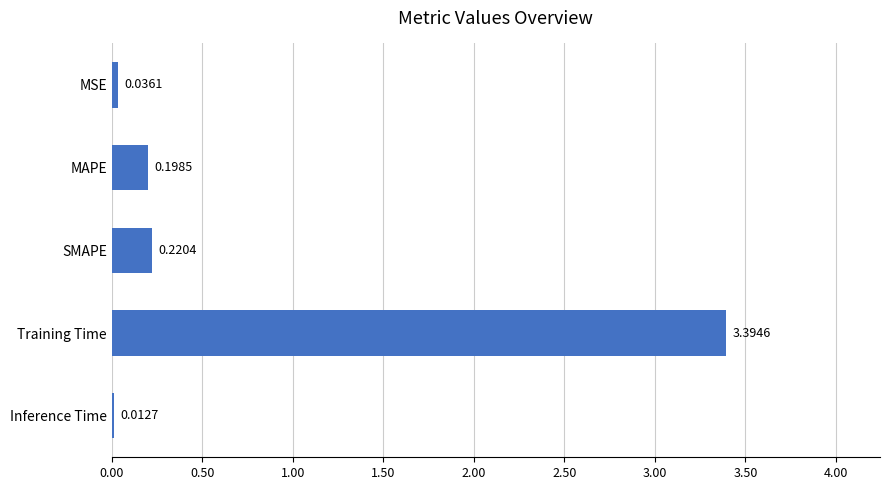

What is the sum of the values at MAPE and Training Time?

3.6